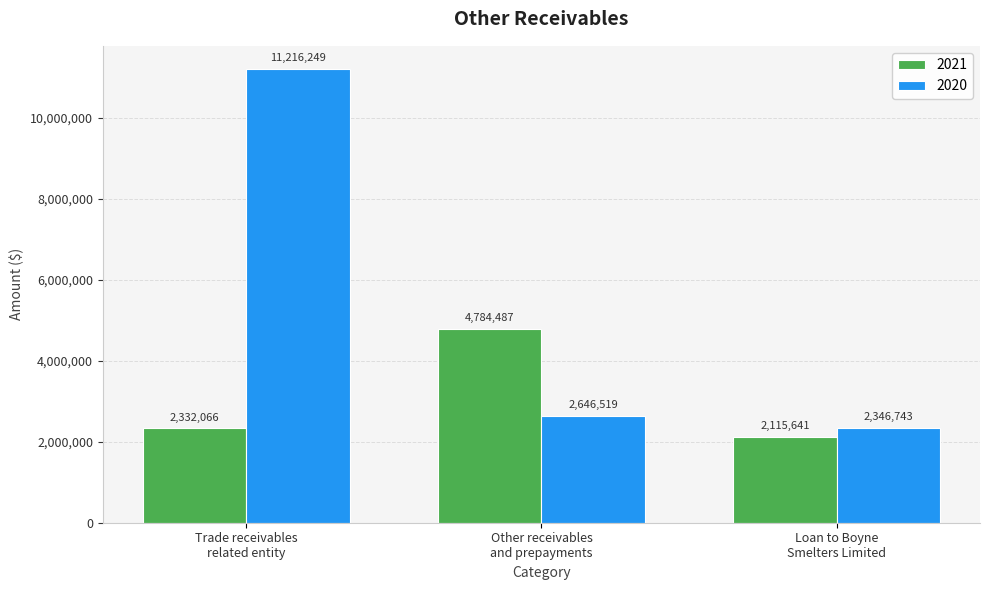

What is the sum of all 2020 values?

16209511